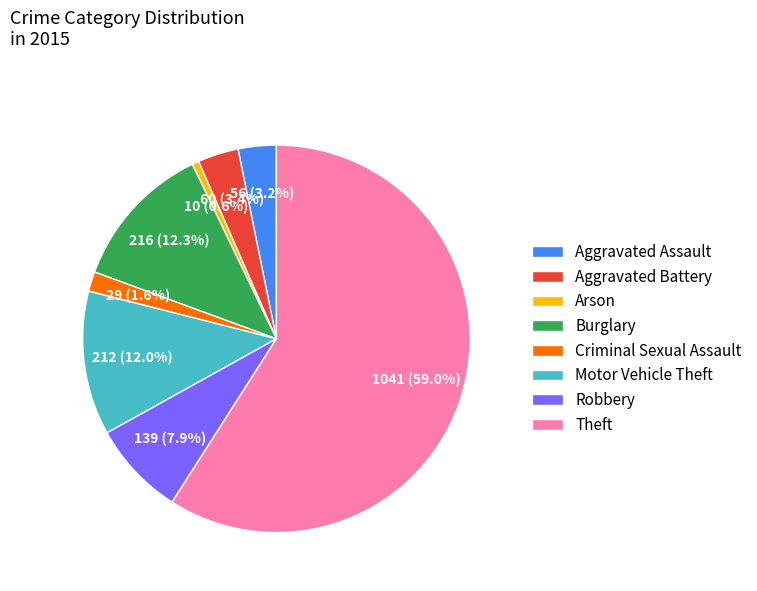

To the nearest percent, what is the difference between the Motor Vehicle Theft and Aggravated Assault slice percentages?

9%